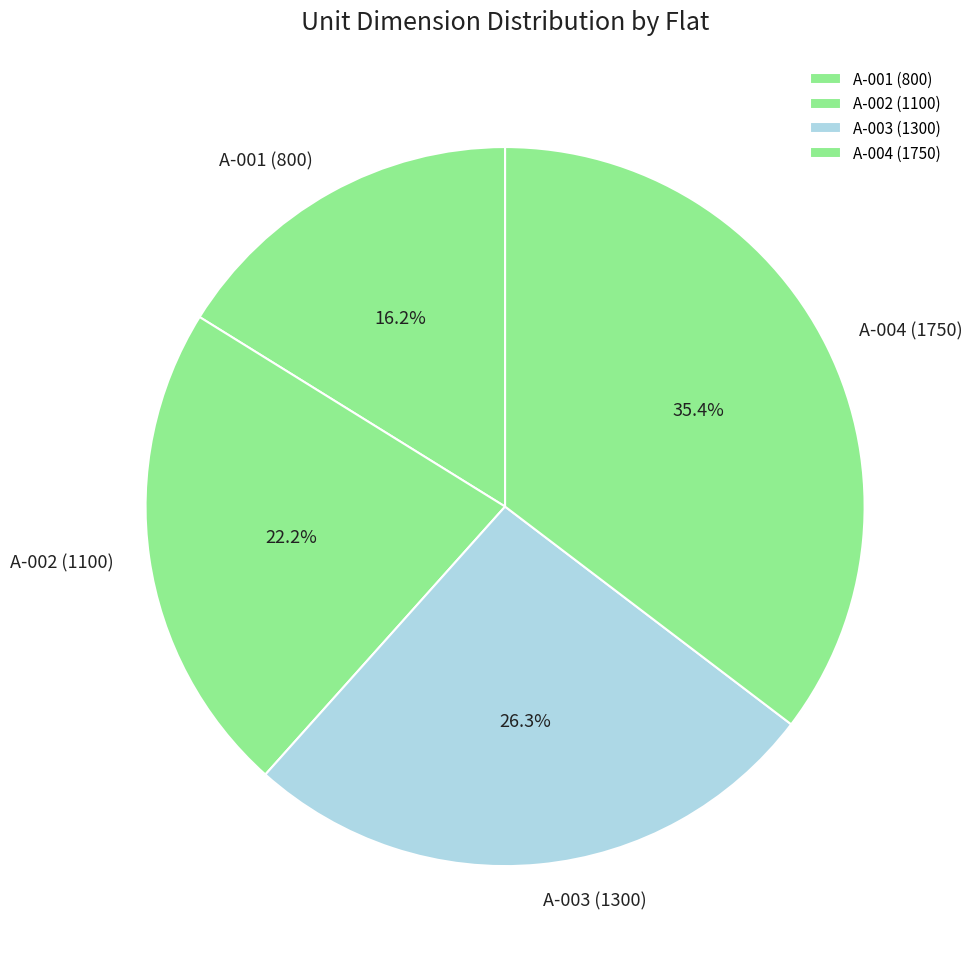

Is A-003 (1300) the majority of the pie?

No